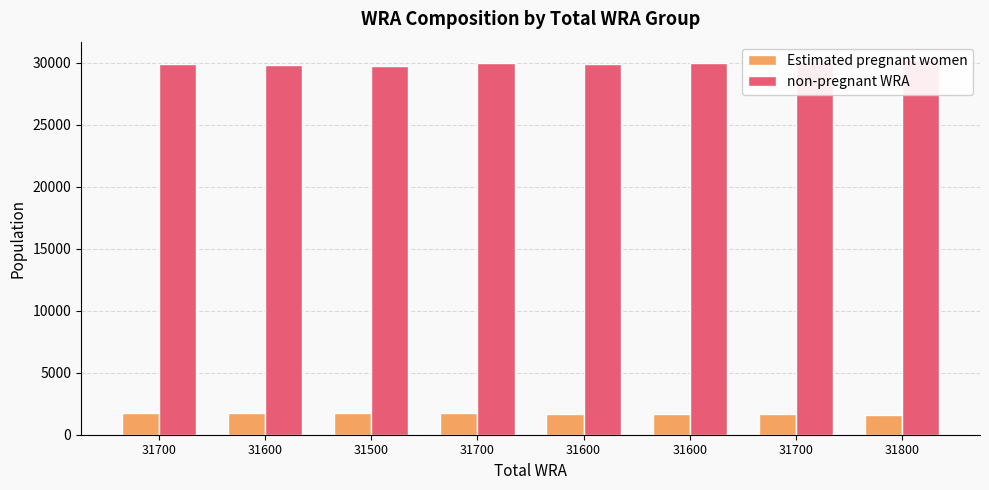

How many values in the non-pregnant WRA series exceed 29935?

4